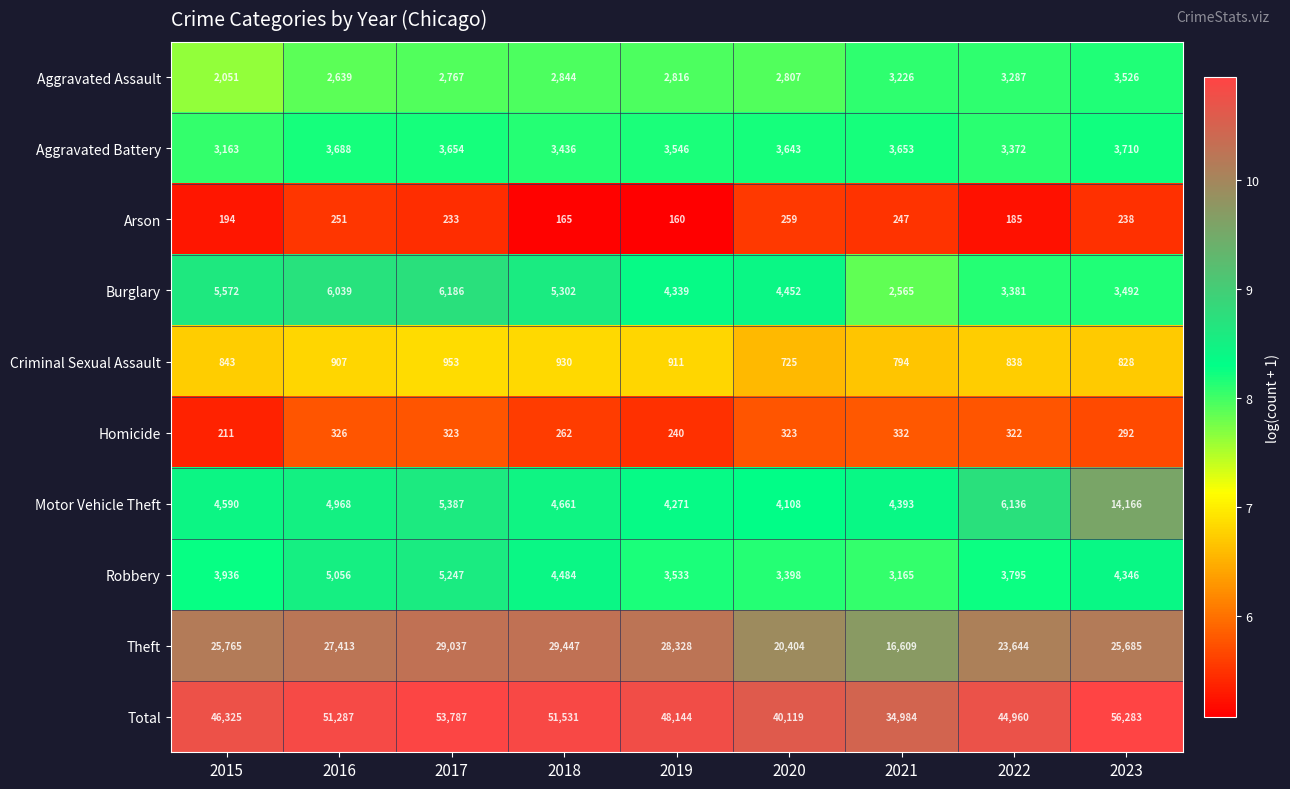

At which category does the chart reach its minimum across all series?

2019